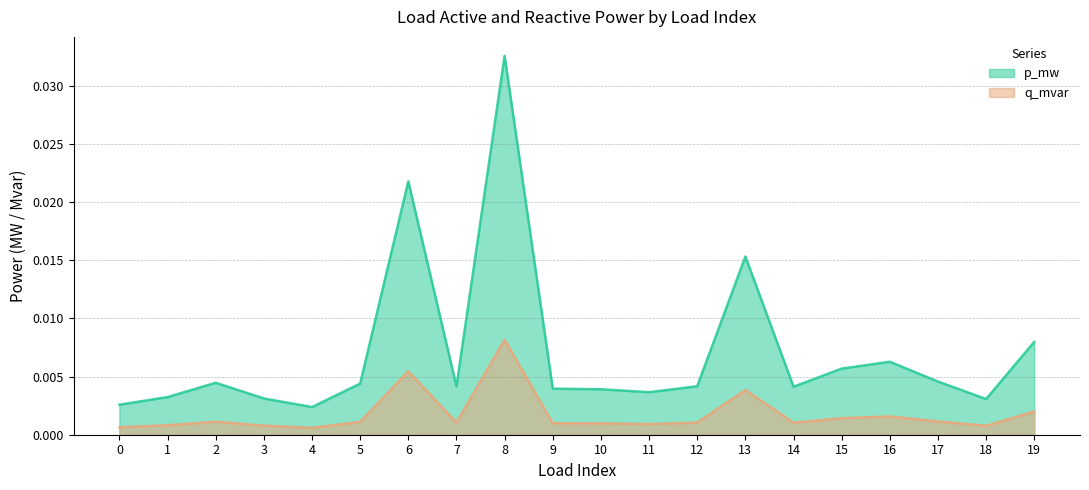

The value of q_mvar at 10 is 0.0. True or false?

False